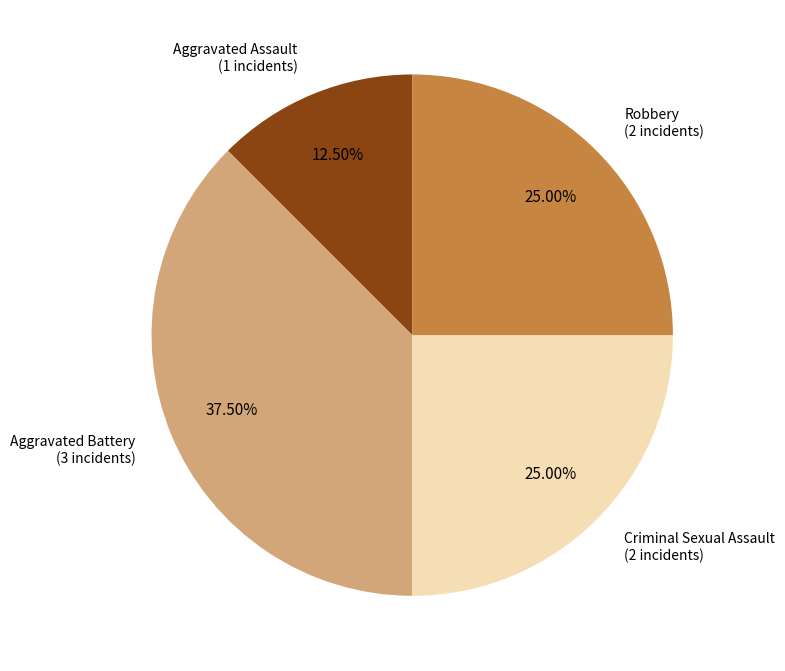

Is there a majority slice in this chart?

No